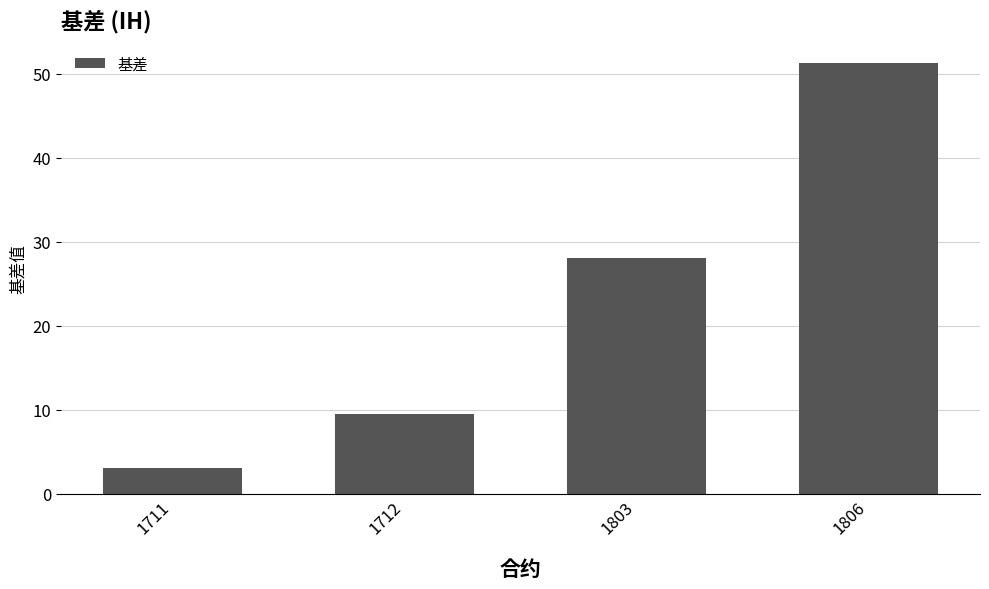

Are the bars grouped side by side (vs. stacked)?

No